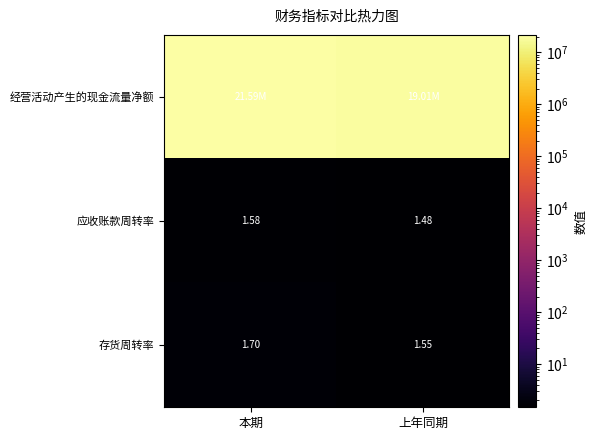

At which label is 应收账款周转率 closest to 1?

上年同期